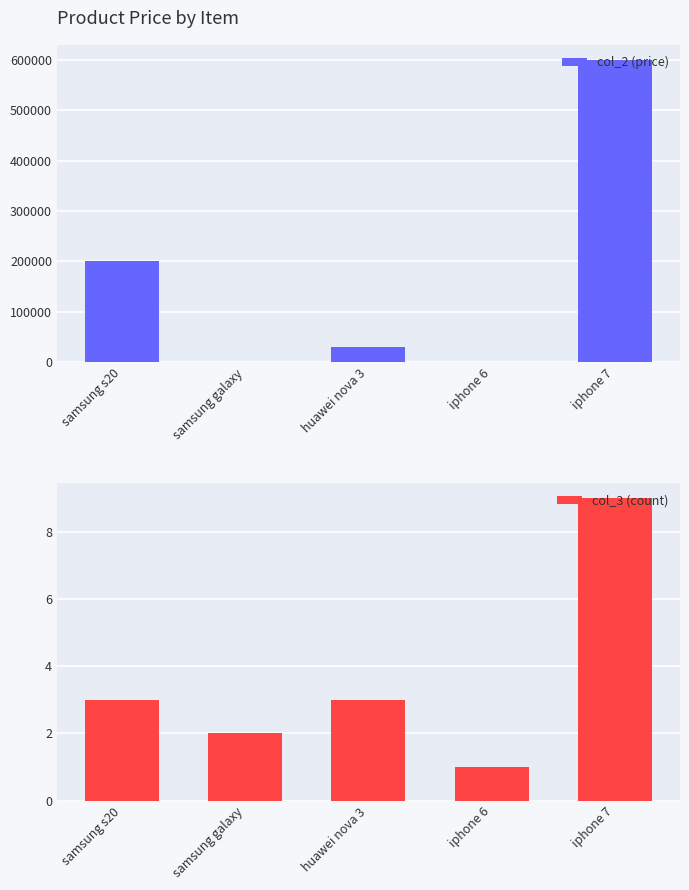

The value of col_2 (price) at huawei nova 3 is 10846. True or false?

False